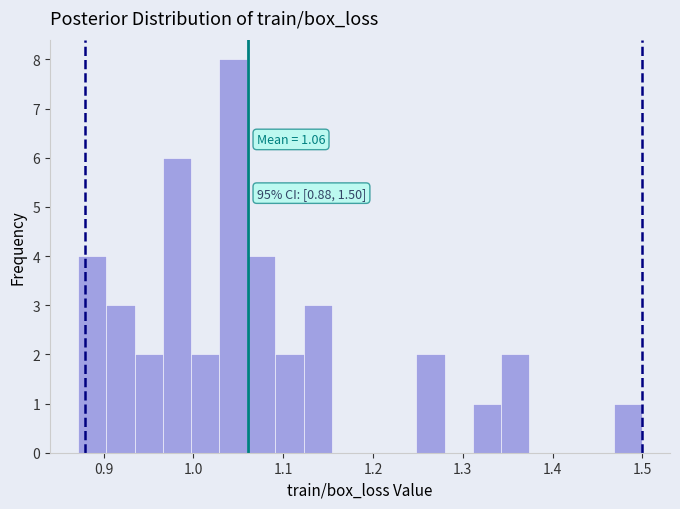

Read against the x-axis, roughly where is the centre of the tallest bar?

1.04